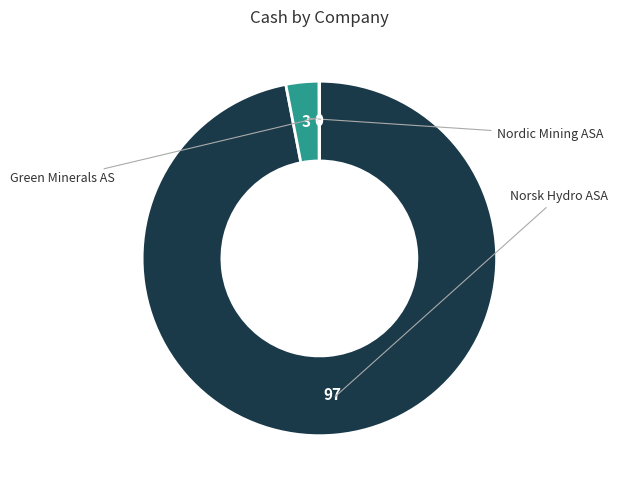

Is there any slice that represents more than half of the pie?

Yes